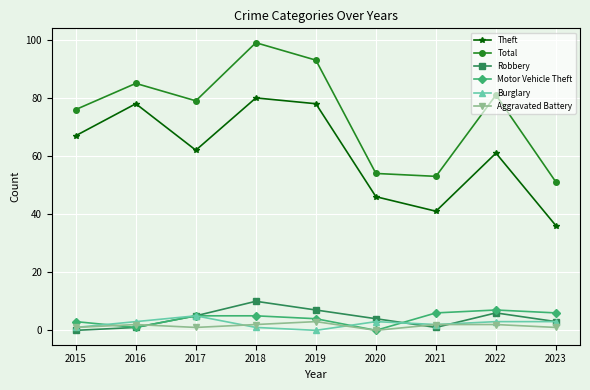

What is the value of the Burglary point at the 1st from the left?

1